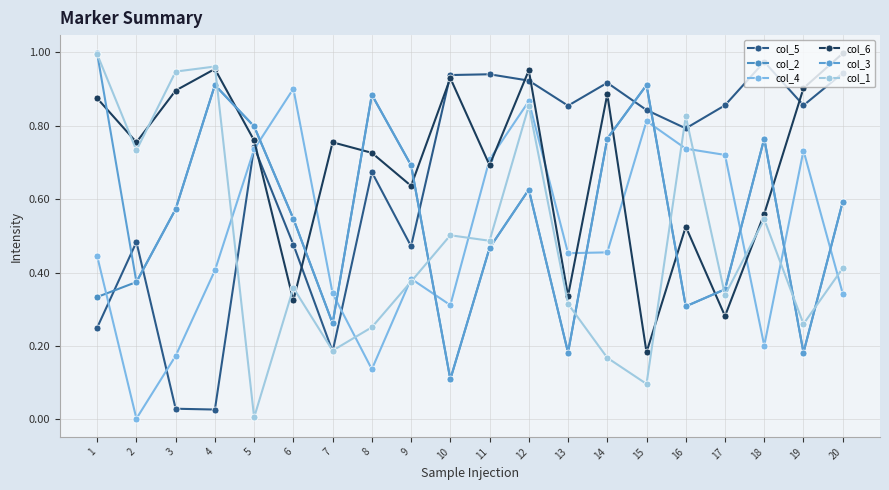

Where is col_4 nearest to the value 0?

2